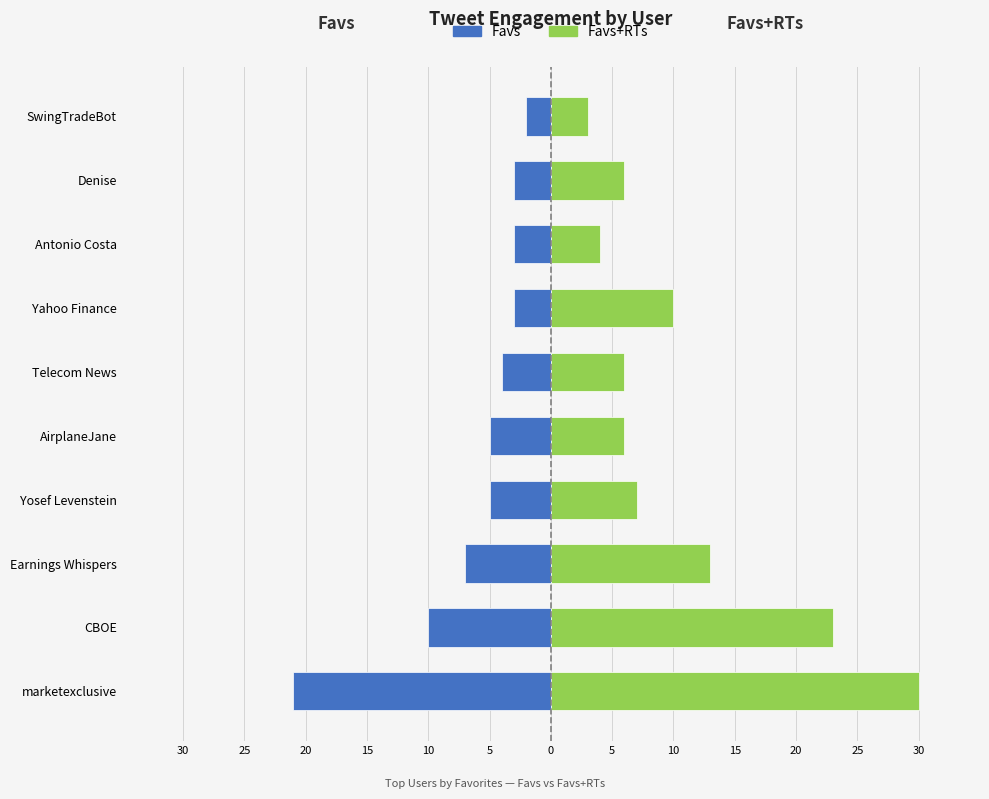

What are all the series names shown in the legend?

Favs, Favs+RTs